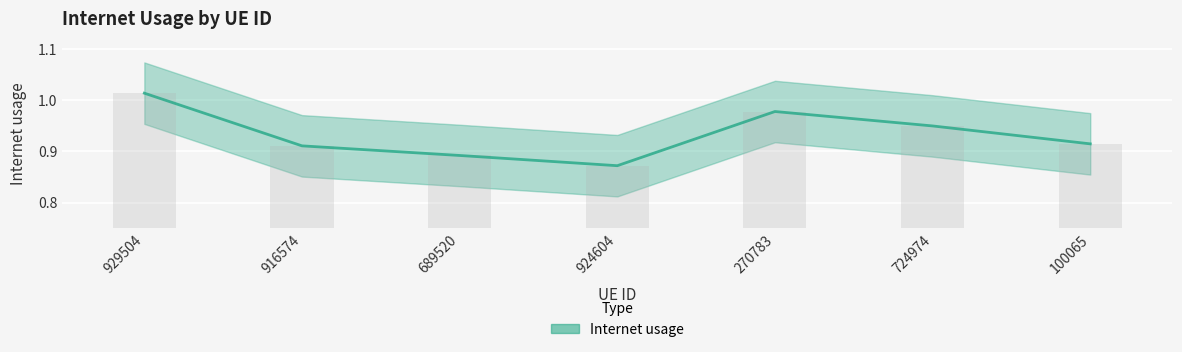

What is the maximum value shown in the chart?

1.0